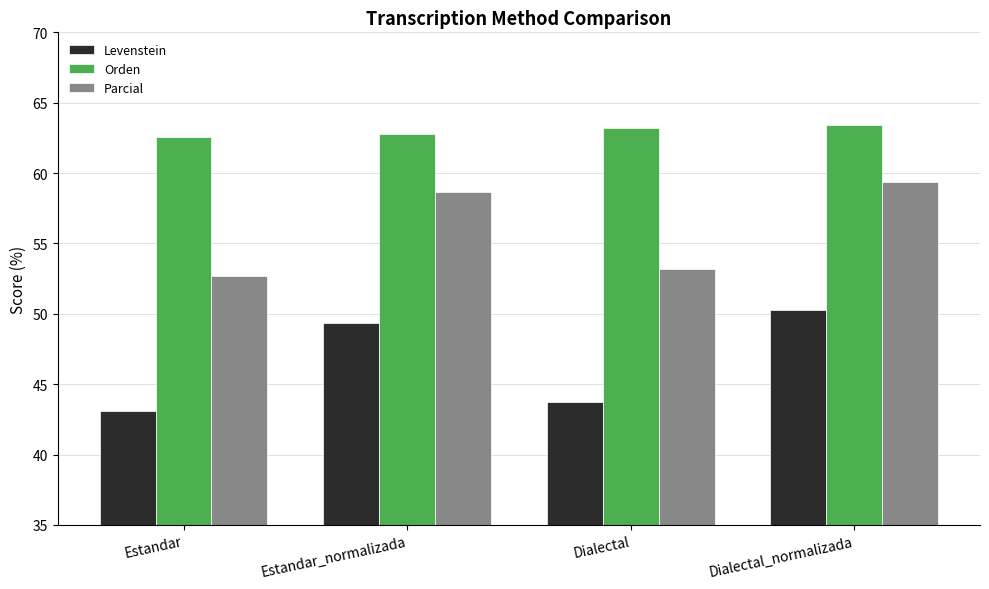

At which label is Levenstein closest to 46?

Dialectal